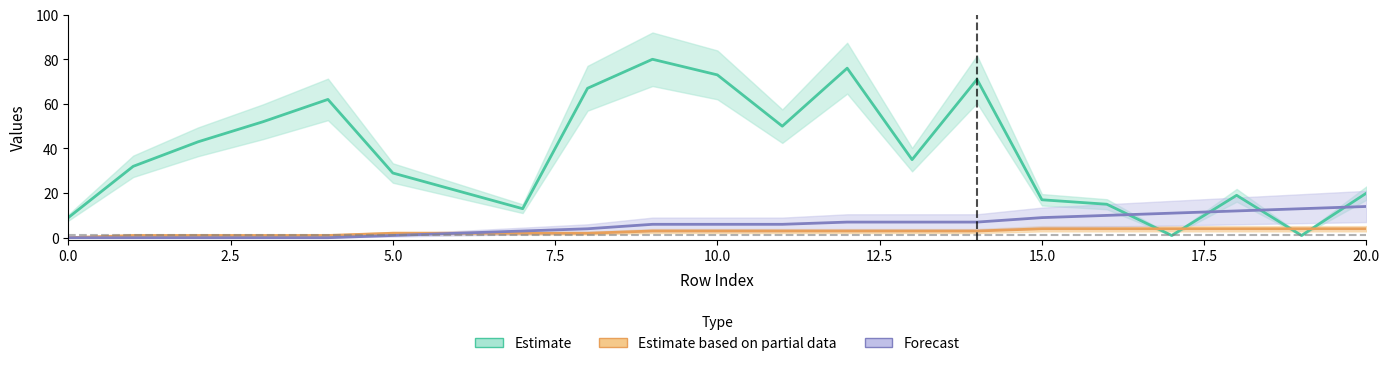

What is the difference between the maximum and second lowest values in the Forecast series?

14